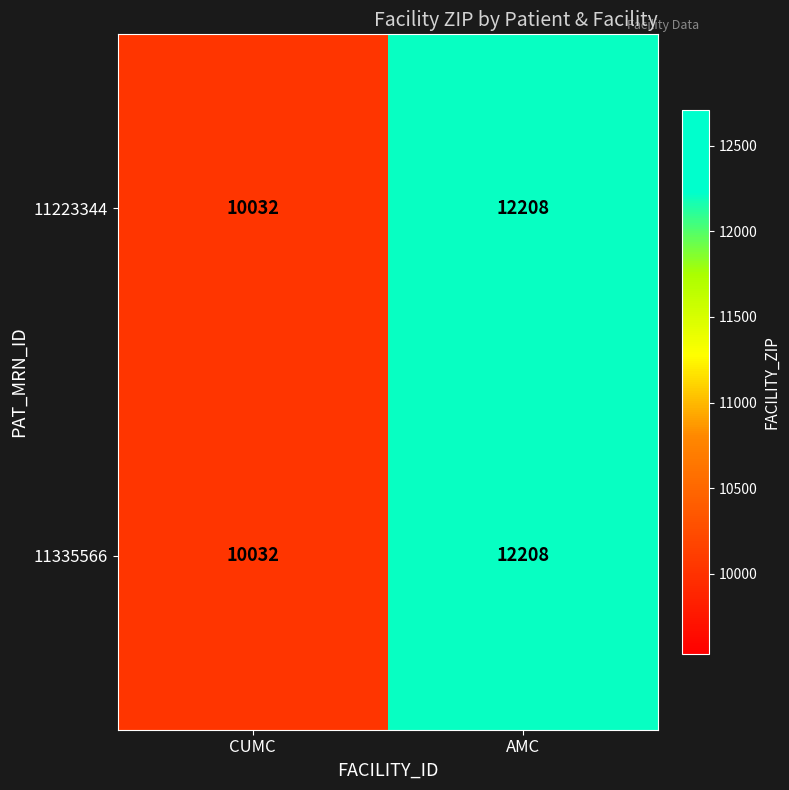

What is the sum of all 11335566 values?

22240